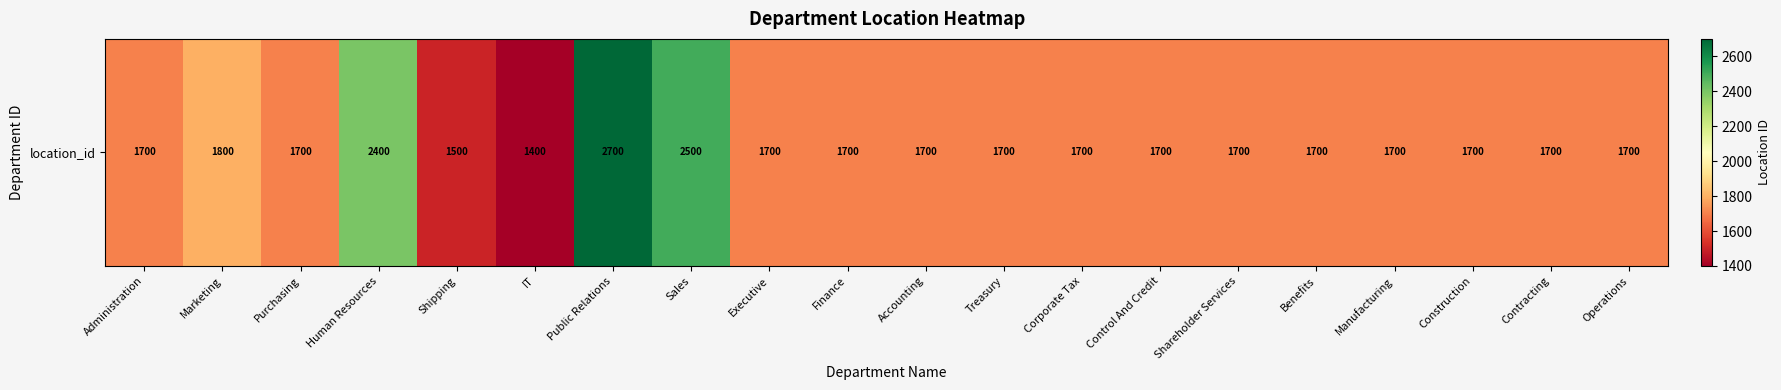

Which has a higher value, Manufacturing or Administration?

Manufacturing